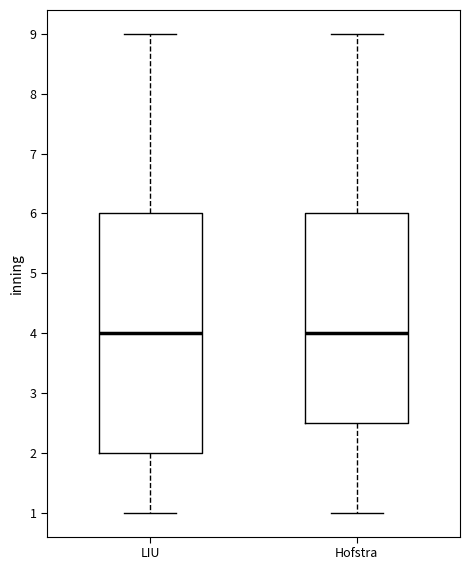

Comparing the boxes themselves (not the whiskers), which one is the tallest?

LIU